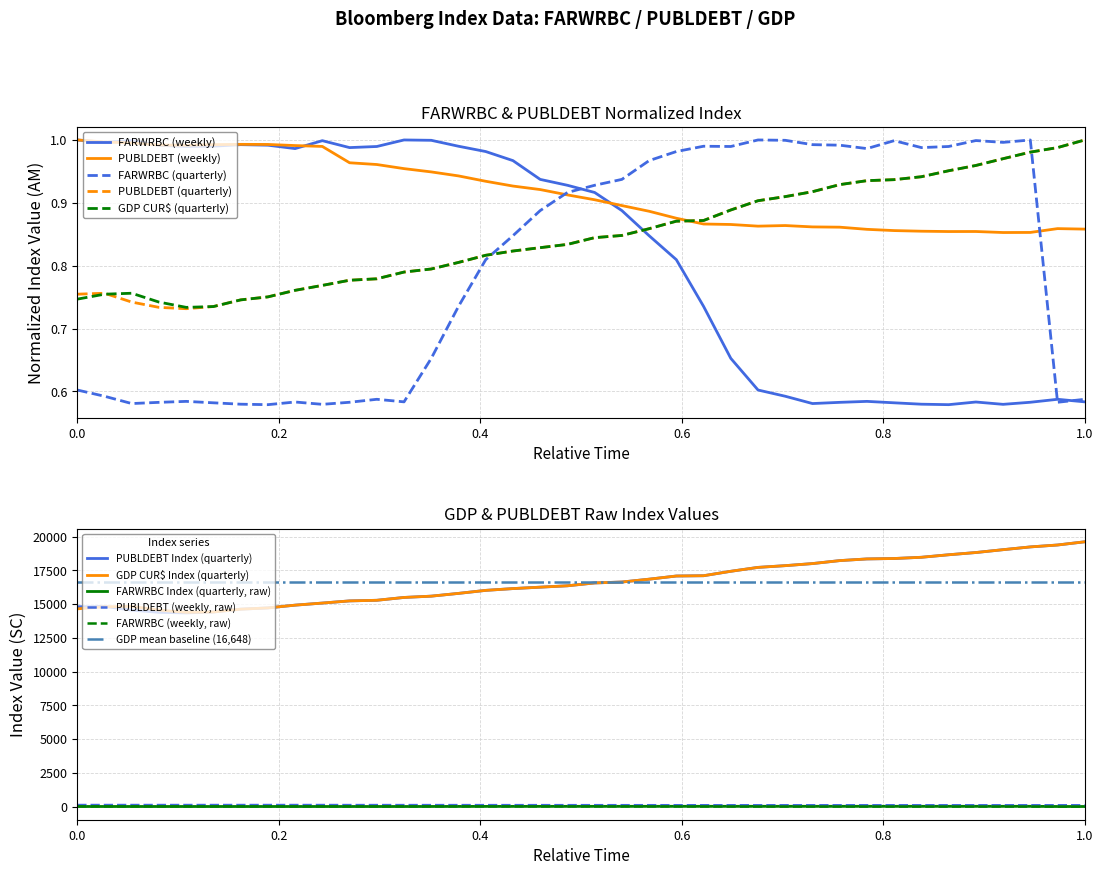

True or false: FARWRBC (weekly) and GDP CUR$ (quarterly) intersect in this chart.

True